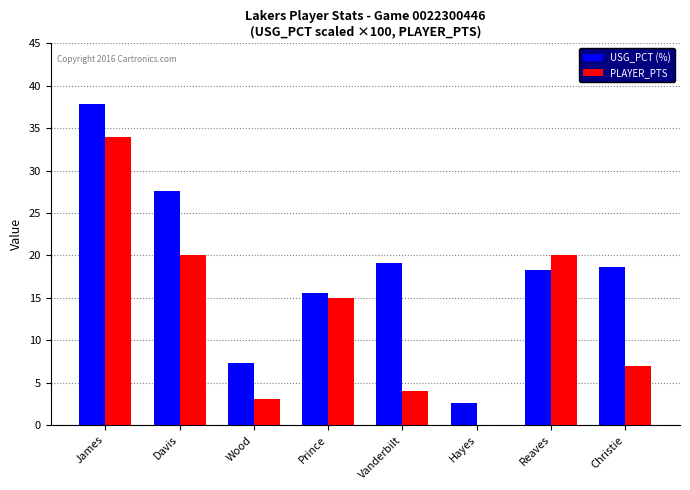

What is the maximum value shown in the chart?

37.9